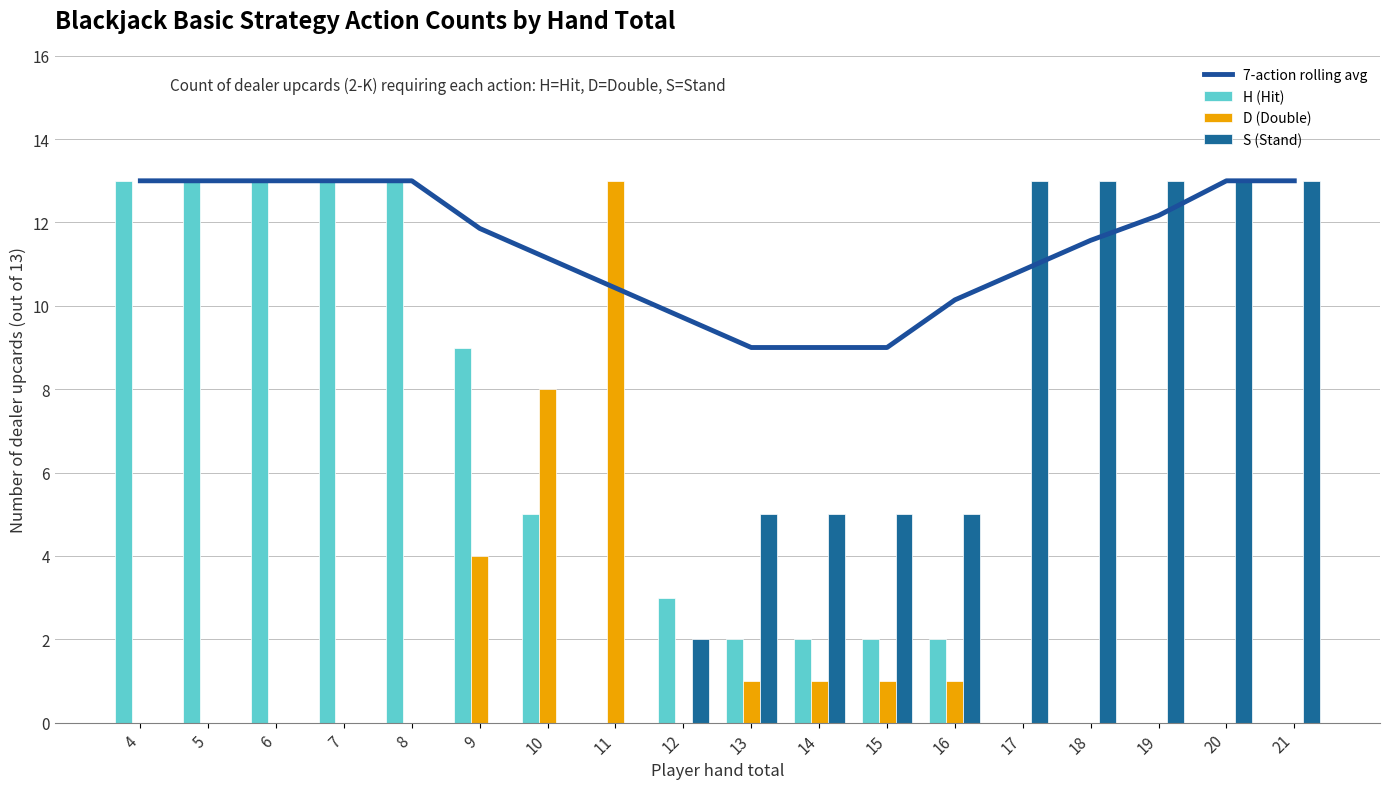

What is the sum of the D (Double) values at 15 and 18?

1